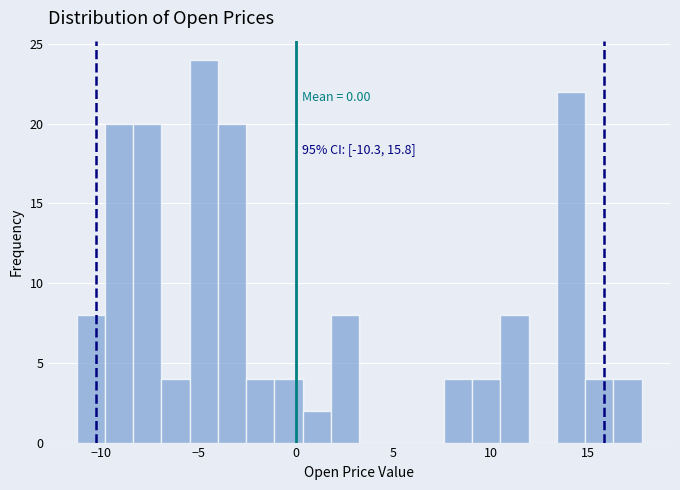

Around what value on the x-axis is the tallest bar? Give the approximate position of its centre, as read against the axis.

-4.5